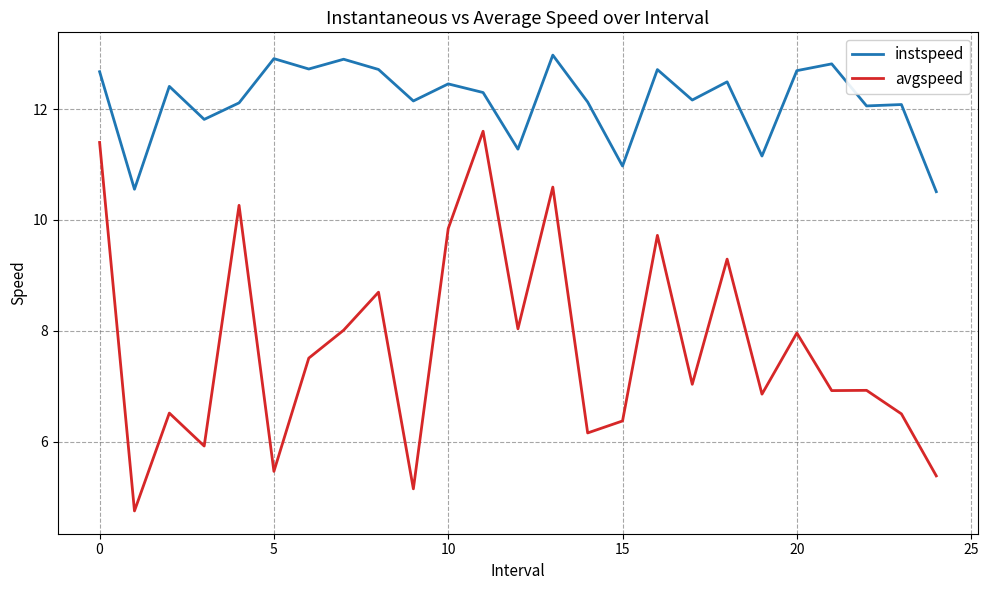

How many distinct data groups are displayed?

2